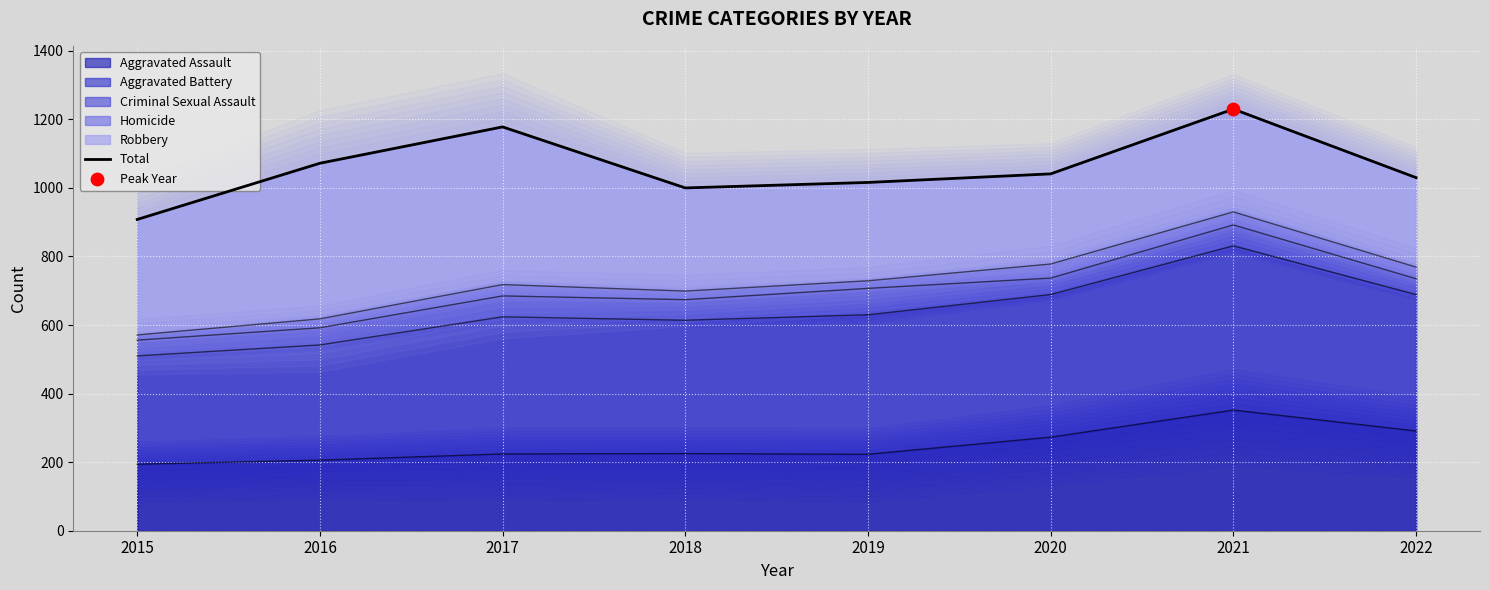

What is the change in value from 2018 to 2019?

+16